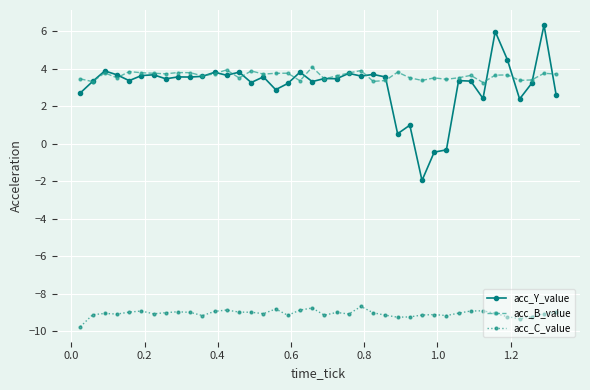

What is the value of the acc_Y_value point at the 5th from the left?

3.4